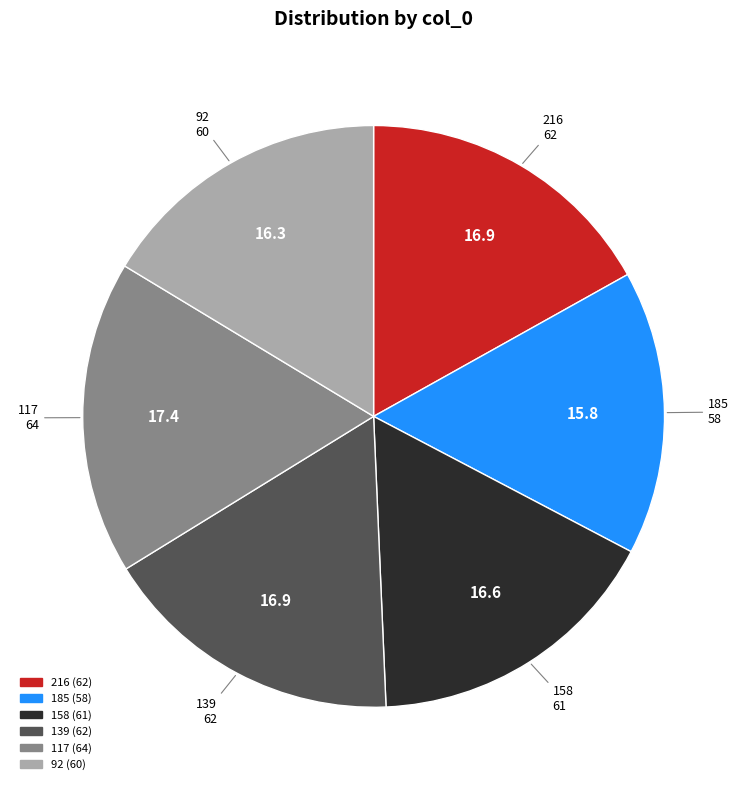

Is it true that 139 is 17% of the pie?

True